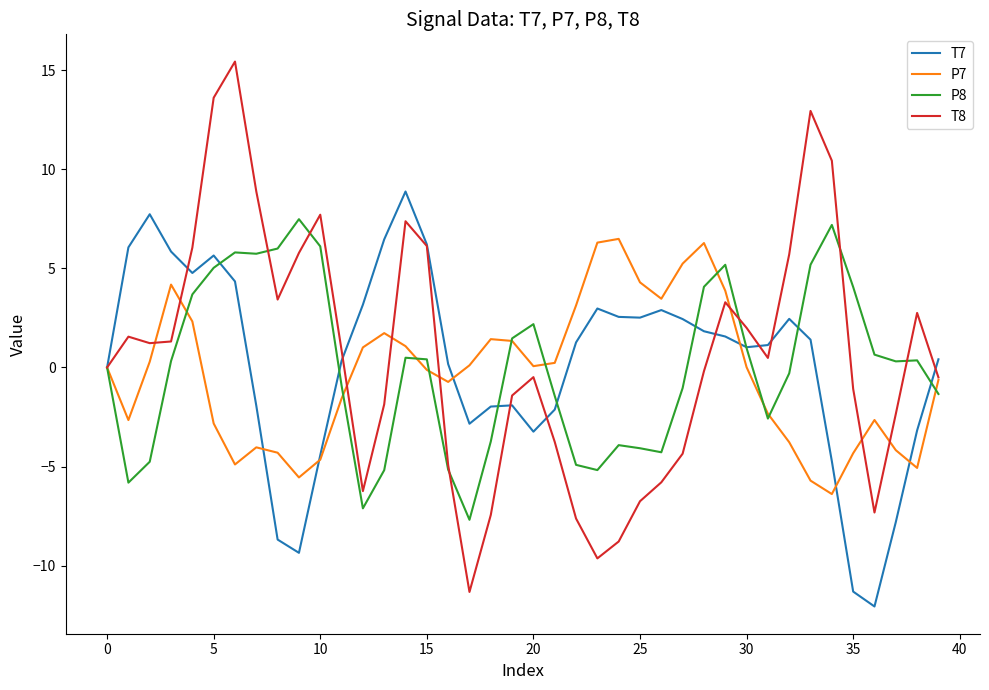

What is the average value of the P8 series?

0.1